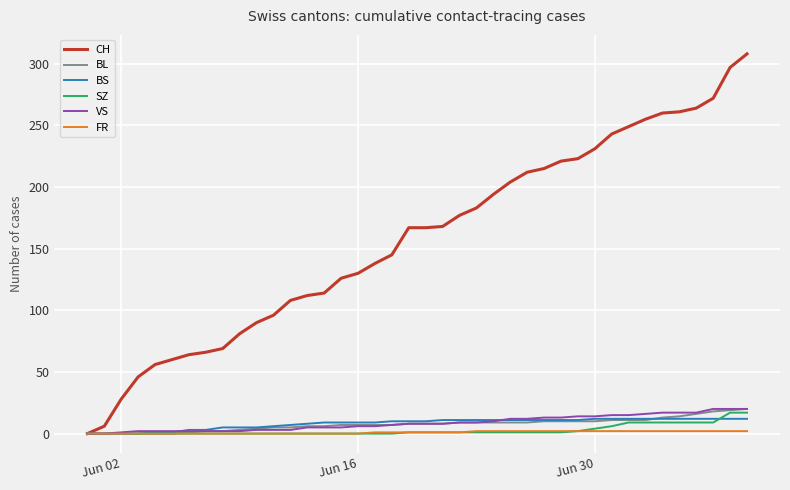

Which series has the largest total across all categories?

CH